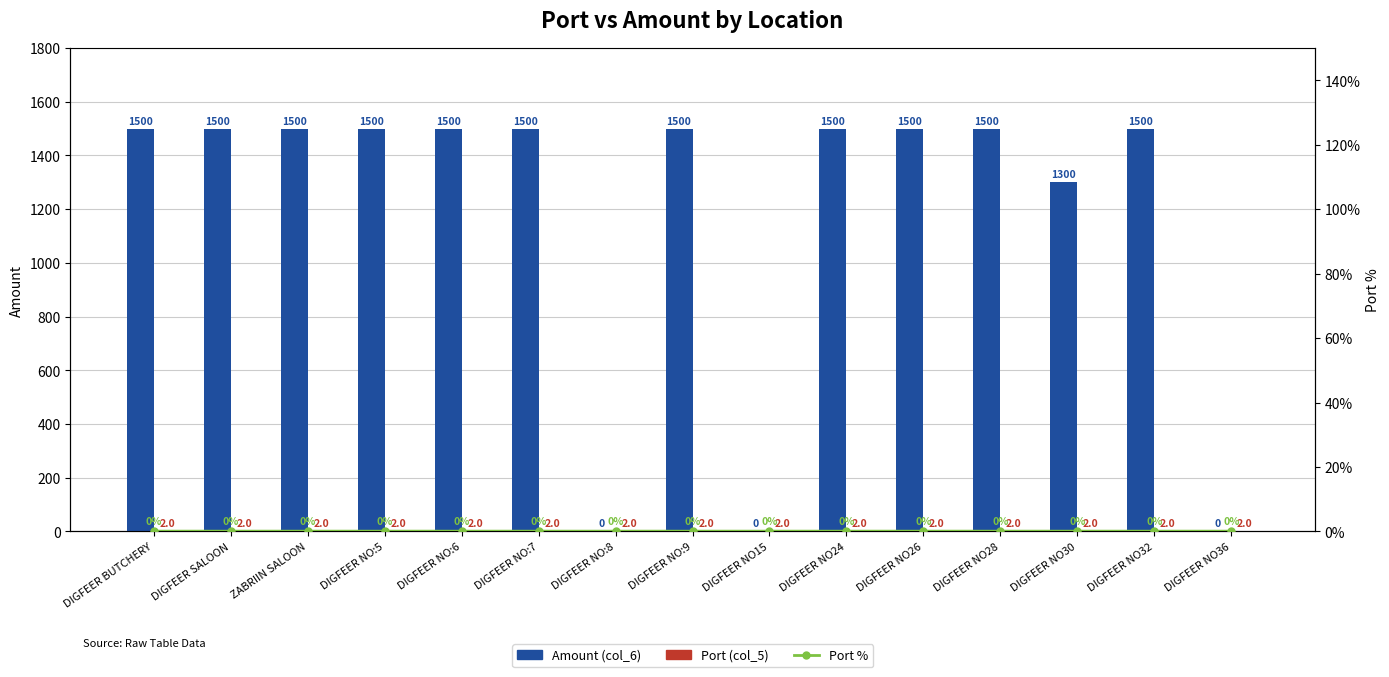

What is the maximum value shown in the chart?

1500